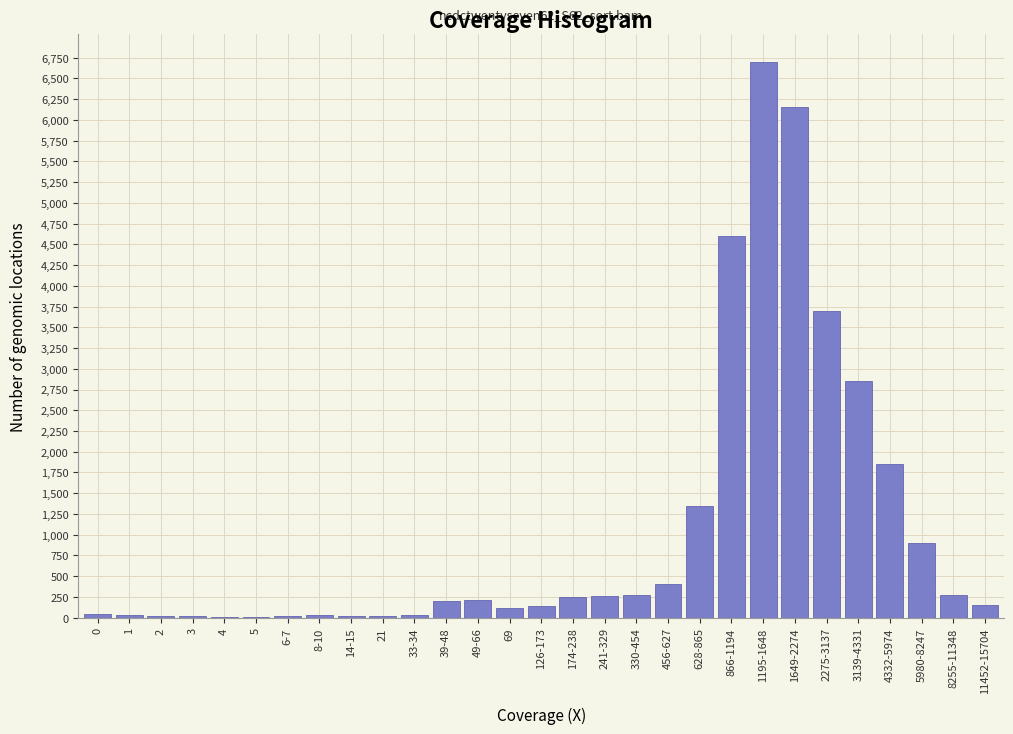

At which category does the chart reach its peak across all series?

1195-1648